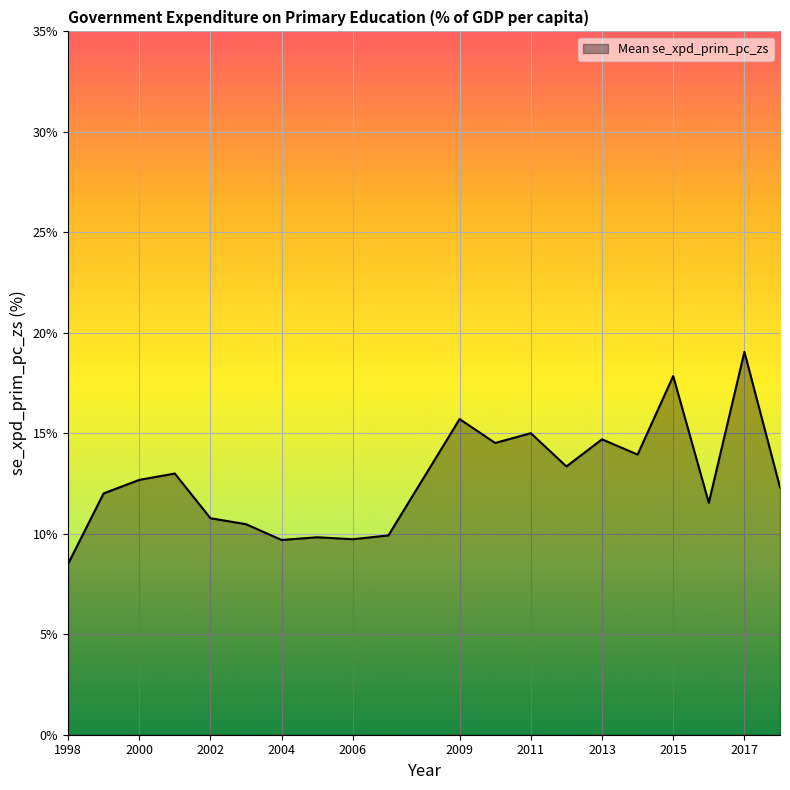

What is the difference between the maximum and minimum values?

10.6